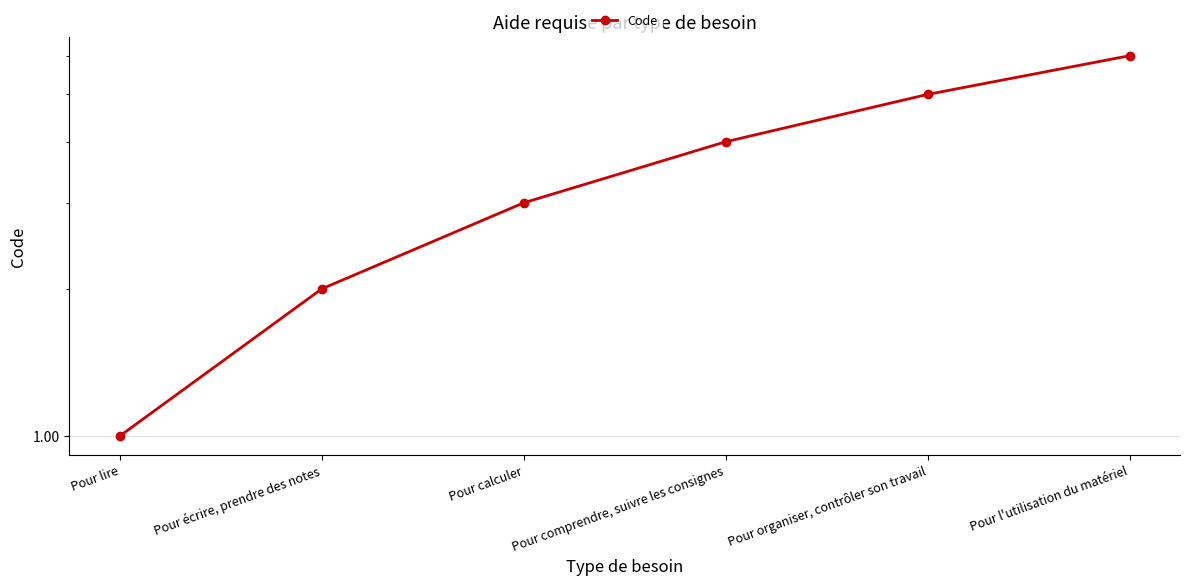

What is the average value?

4